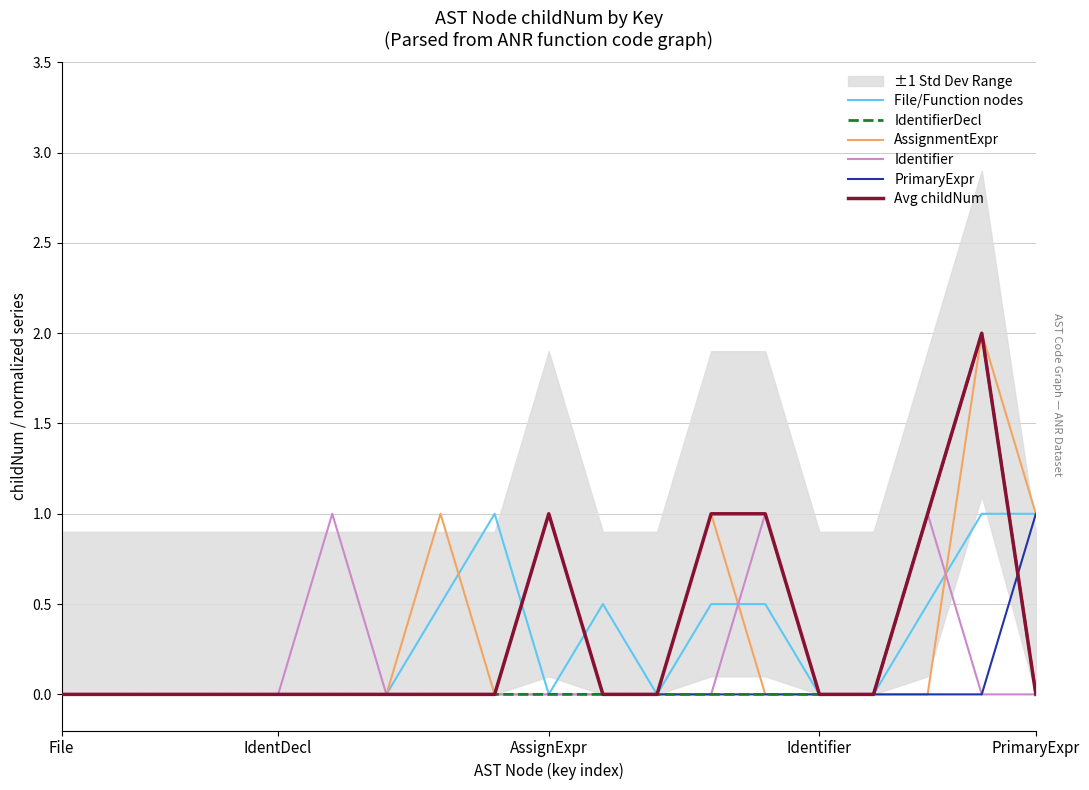

What is the total value across all series at 13?

2.5